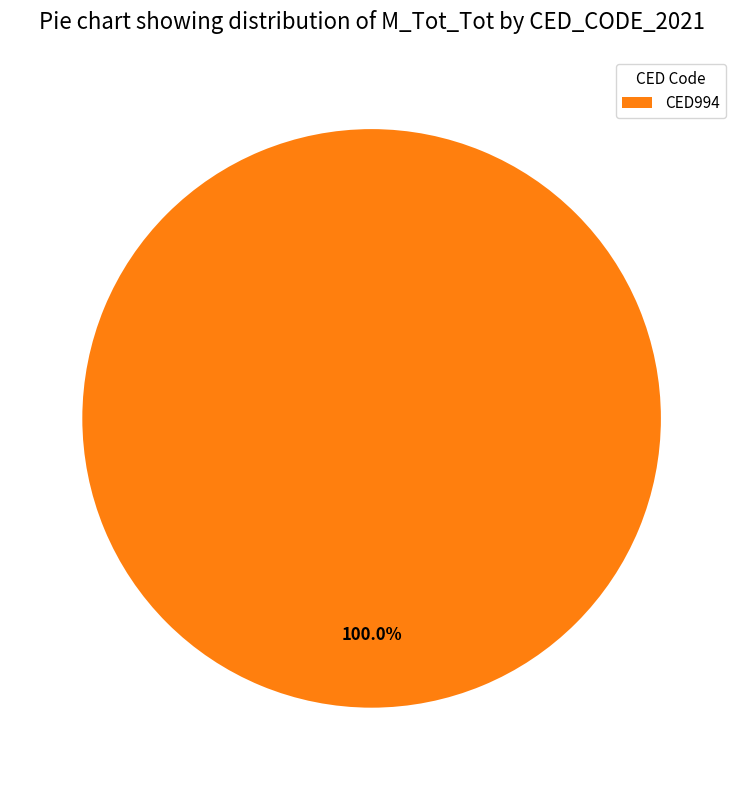

How many slices are in this pie chart?

1